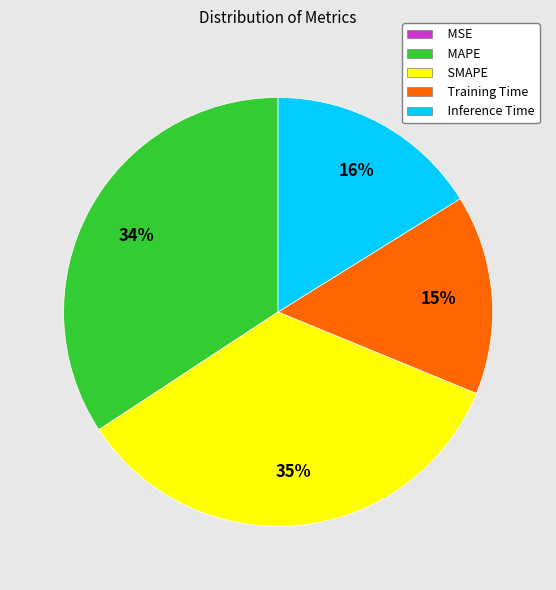

True or false: Inference Time accounts for 27% of the total.

False